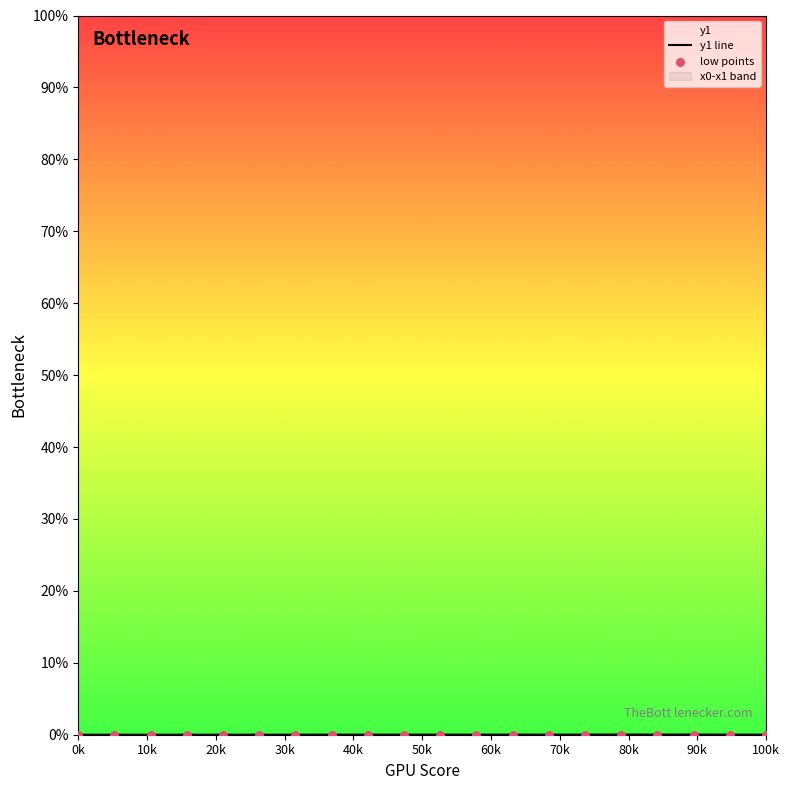

Which series has the largest total across all categories?

y1 line